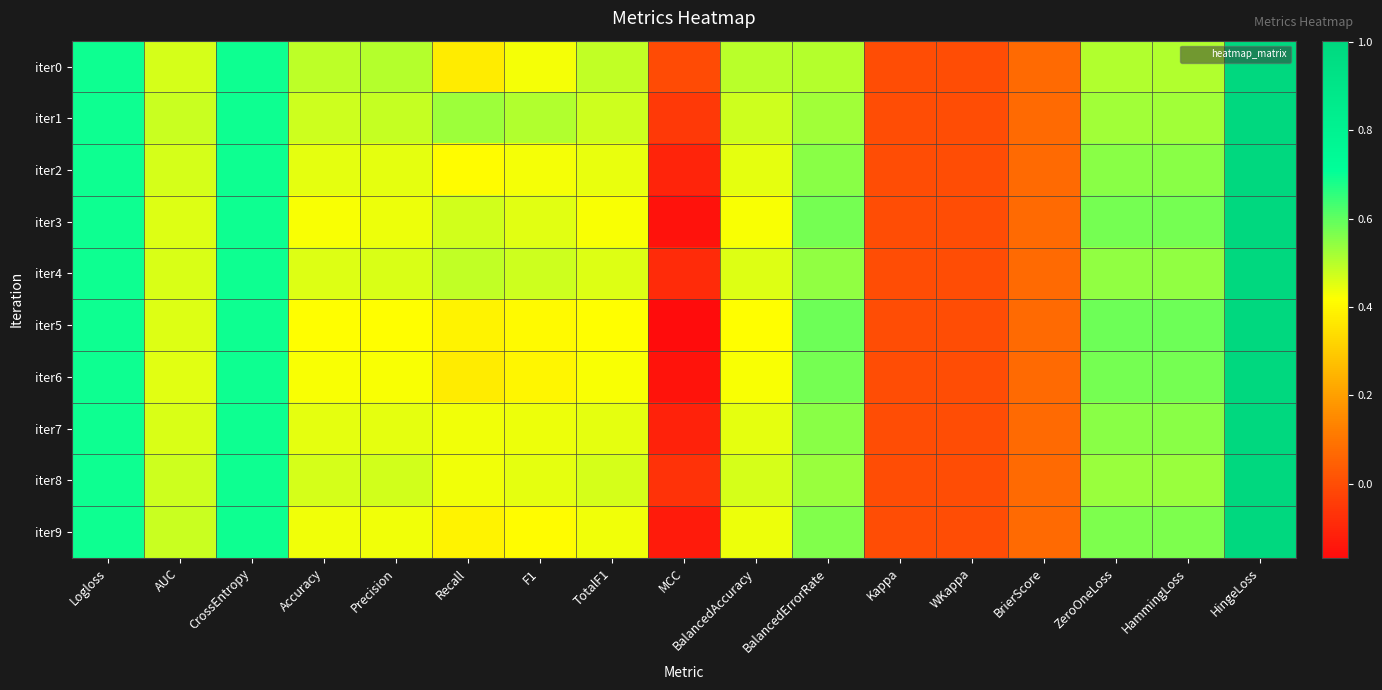

Reading left to right, list all the values displayed in this chart.

iter0: Logloss=0.7	AUC=0.5	CrossEntropy=0.7	Accuracy=0.5	Precision=0.5	Recall=0.4	F1=0.4	TotalF1=0.5	MCC=-0.0	BalancedAccuracy=0.5	BalancedErrorRate=0.5	Kappa=0.0	WKappa=0.0	BrierScore=0.1	ZeroOneLoss=0.5	HammingLoss=0.5	HingeLoss=1.0
iter1: Logloss=0.7	AUC=0.5	CrossEntropy=0.7	Accuracy=0.5	Precision=0.5	Recall=0.5	F1=0.5	TotalF1=0.5	MCC=-0.1	BalancedAccuracy=0.5	BalancedErrorRate=0.5	Kappa=0.0	WKappa=0.0	BrierScore=0.1	ZeroOneLoss=0.5	HammingLoss=0.5	HingeLoss=1.0
iter2: Logloss=0.7	AUC=0.5	CrossEntropy=0.7	Accuracy=0.4	Precision=0.4	Recall=0.4	F1=0.4	TotalF1=0.4	MCC=-0.1	BalancedAccuracy=0.4	BalancedErrorRate=0.6	Kappa=0.0	WKappa=0.0	BrierScore=0.1	ZeroOneLoss=0.6	HammingLoss=0.6	HingeLoss=1.0
iter3: Logloss=0.7	AUC=0.5	CrossEntropy=0.7	Accuracy=0.4	Precision=0.4	Recall=0.5	F1=0.5	TotalF1=0.4	MCC=-0.2	BalancedAccuracy=0.4	BalancedErrorRate=0.6	Kappa=0.0	WKappa=0.0	BrierScore=0.1	ZeroOneLoss=0.6	HammingLoss=0.6	HingeLoss=1.0
iter4: Logloss=0.7	AUC=0.5	CrossEntropy=0.7	Accuracy=0.5	Precision=0.5	Recall=0.5	F1=0.5	TotalF1=0.5	MCC=-0.1	BalancedAccuracy=0.5	BalancedErrorRate=0.5	Kappa=0.0	WKappa=0.0	BrierScore=0.1	ZeroOneLoss=0.5	HammingLoss=0.5	HingeLoss=1.0
iter5: Logloss=0.7	AUC=0.5	CrossEntropy=0.7	Accuracy=0.4	Precision=0.4	Recall=0.4	F1=0.4	TotalF1=0.4	MCC=-0.2	BalancedAccuracy=0.4	BalancedErrorRate=0.6	Kappa=0.0	WKappa=0.0	BrierScore=0.1	ZeroOneLoss=0.6	HammingLoss=0.6	HingeLoss=1.0
iter6: Logloss=0.7	AUC=0.5	CrossEntropy=0.7	Accuracy=0.4	Precision=0.4	Recall=0.4	F1=0.4	TotalF1=0.4	MCC=-0.1	BalancedAccuracy=0.4	BalancedErrorRate=0.6	Kappa=0.0	WKappa=0.0	BrierScore=0.1	ZeroOneLoss=0.6	HammingLoss=0.6	HingeLoss=1.0
iter7: Logloss=0.7	AUC=0.5	CrossEntropy=0.7	Accuracy=0.4	Precision=0.4	Recall=0.4	F1=0.4	TotalF1=0.4	MCC=-0.1	BalancedAccuracy=0.4	BalancedErrorRate=0.6	Kappa=0.0	WKappa=0.0	BrierScore=0.1	ZeroOneLoss=0.6	HammingLoss=0.6	HingeLoss=1.0
iter8: Logloss=0.7	AUC=0.5	CrossEntropy=0.7	Accuracy=0.5	Precision=0.5	Recall=0.4	F1=0.4	TotalF1=0.5	MCC=-0.1	BalancedAccuracy=0.5	BalancedErrorRate=0.5	Kappa=0.0	WKappa=0.0	BrierScore=0.1	ZeroOneLoss=0.5	HammingLoss=0.5	HingeLoss=1.0
iter9: Logloss=0.7	AUC=0.5	CrossEntropy=0.7	Accuracy=0.4	Precision=0.4	Recall=0.4	F1=0.4	TotalF1=0.4	MCC=-0.1	BalancedAccuracy=0.4	BalancedErrorRate=0.6	Kappa=0.0	WKappa=0.0	BrierScore=0.1	ZeroOneLoss=0.6	HammingLoss=0.6	HingeLoss=1.0